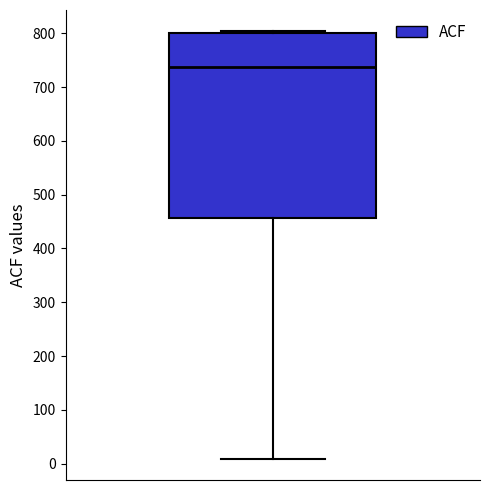

Where is the lower edge of the box on the y-axis? The values are not printed on the chart, so give them approximately, as read against the axis.

460